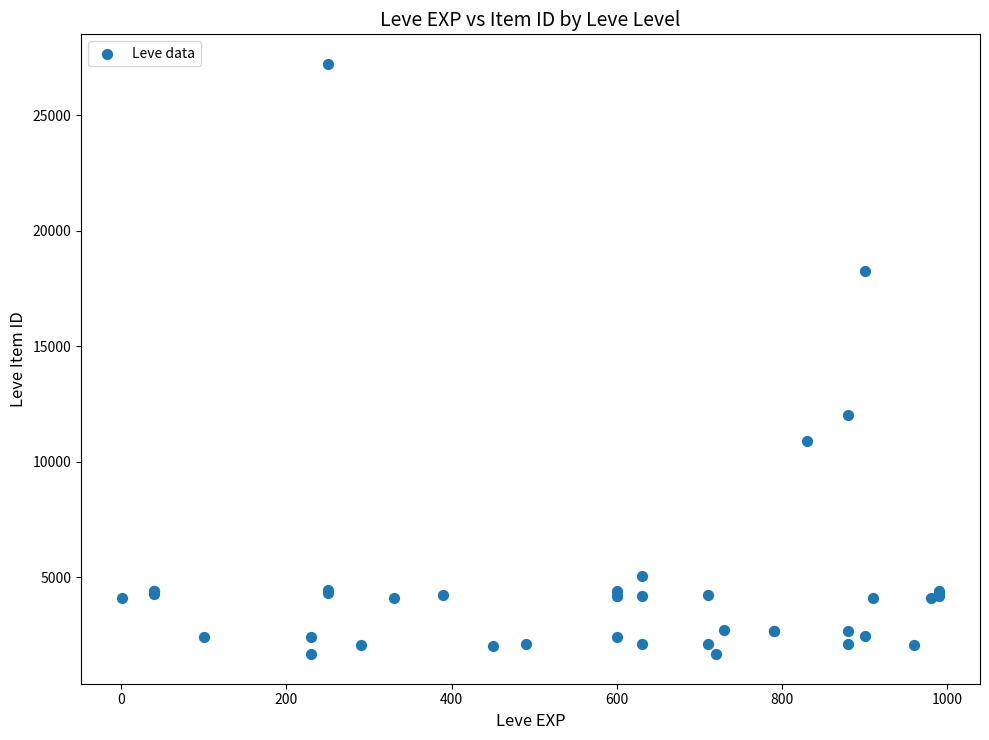

What Y value in the scatter plot is closest to 14448?

12018